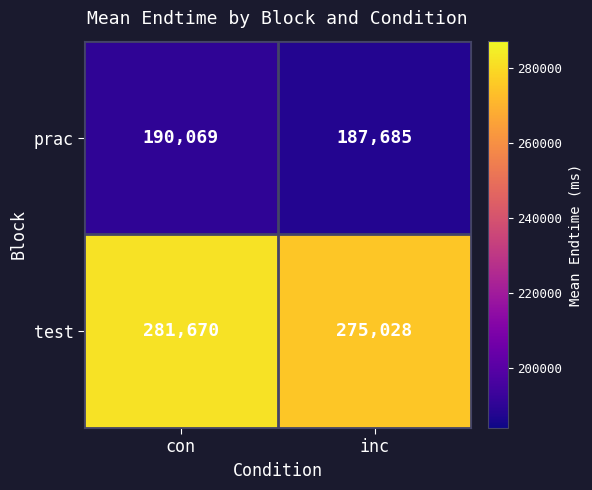

Reading left to right, extract all data points from this chart.

prac: con=190069	inc=187685
test: con=281670	inc=275028